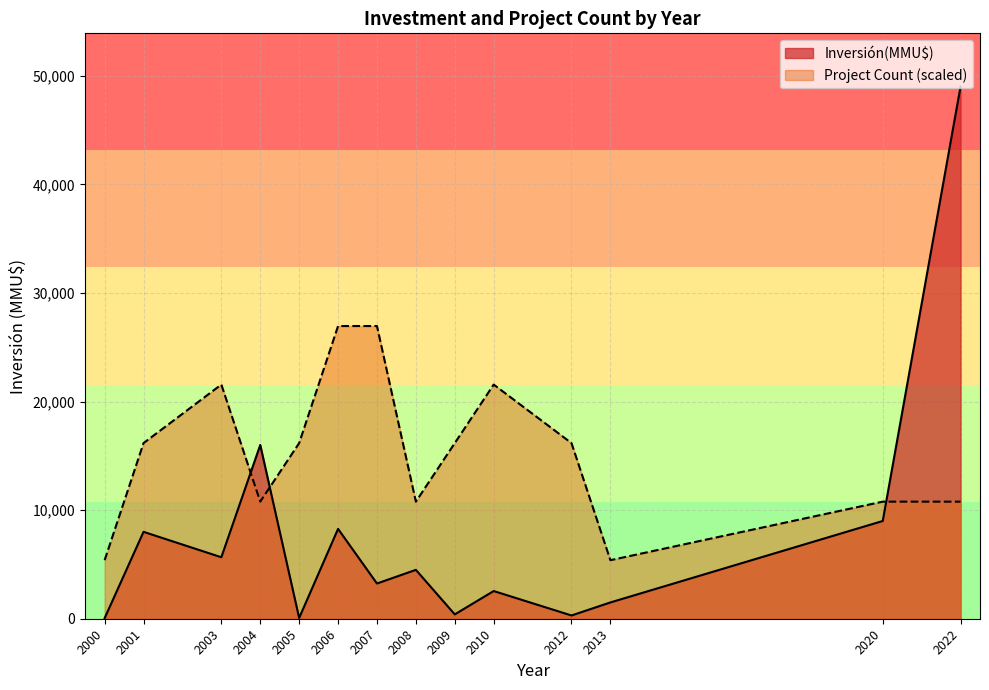

At which category does Inversión(MMU$) reach its first local peak?

2001